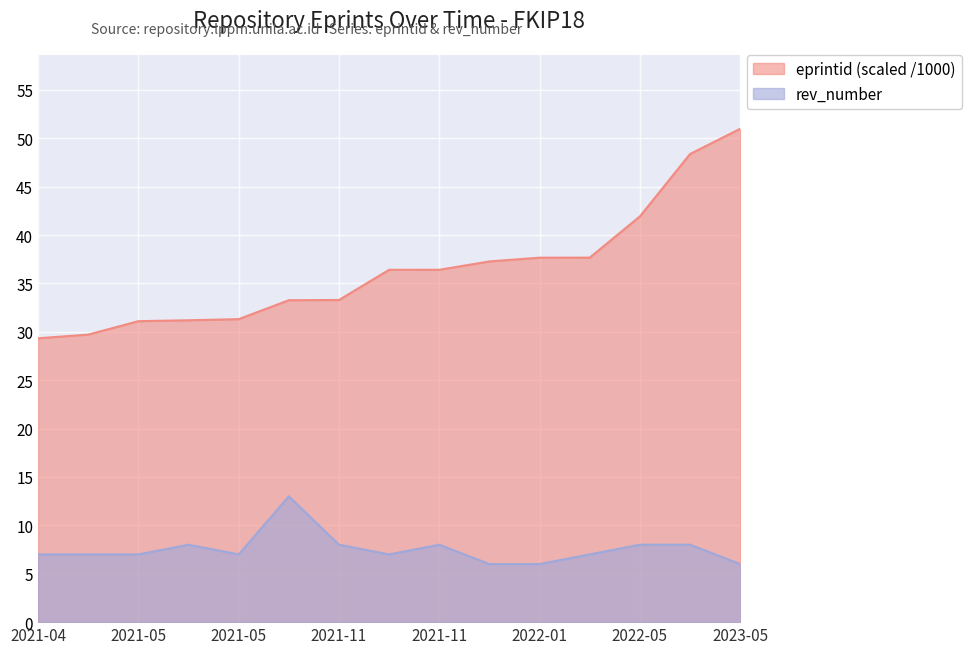

Which series has the widest spread of values?

eprintid (scaled /1000)